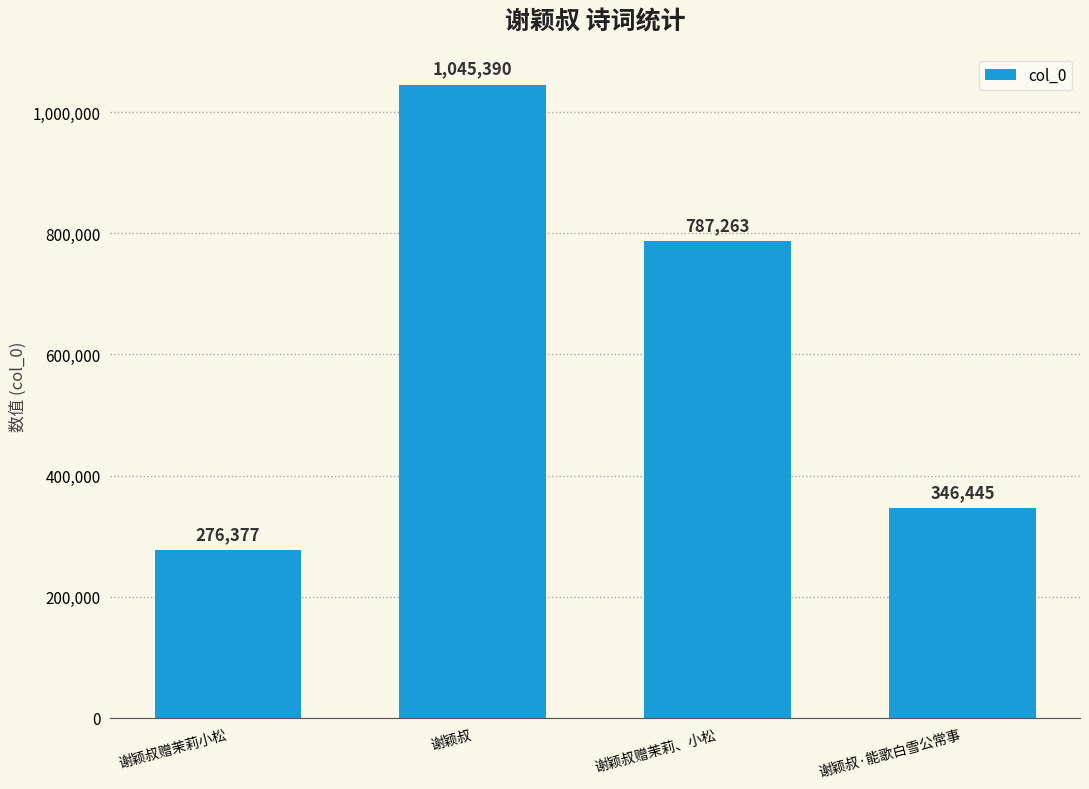

What is the difference between the values at 谢颖叔赠茉莉小松 and 谢颖叔?

769013